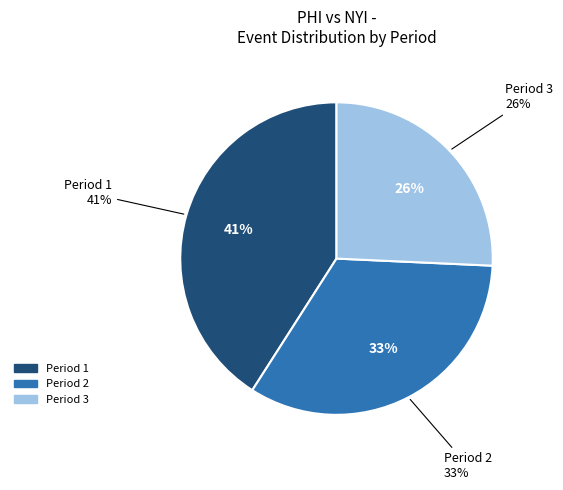

To the nearest percent, what portion does Period 1 represent?

41%